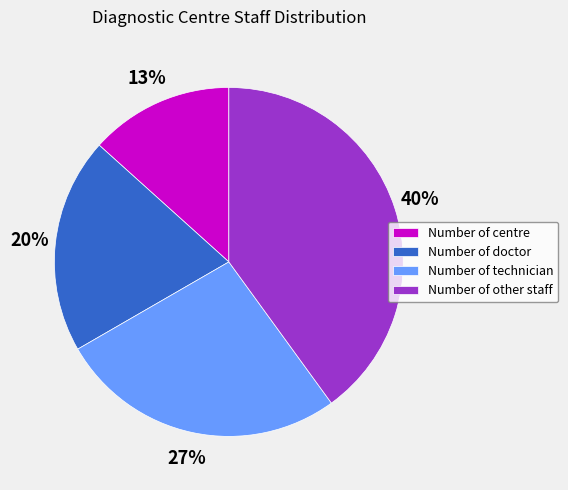

Approximately how many times larger is the value at Number of doctor compared to Number of centre?

1.5